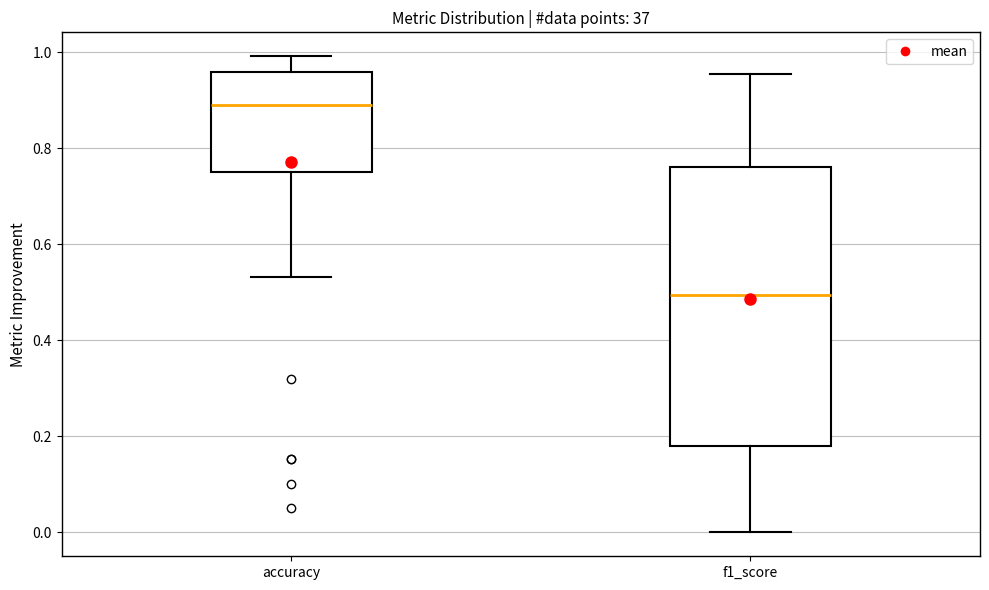

Which box has the highest median line?

accuracy